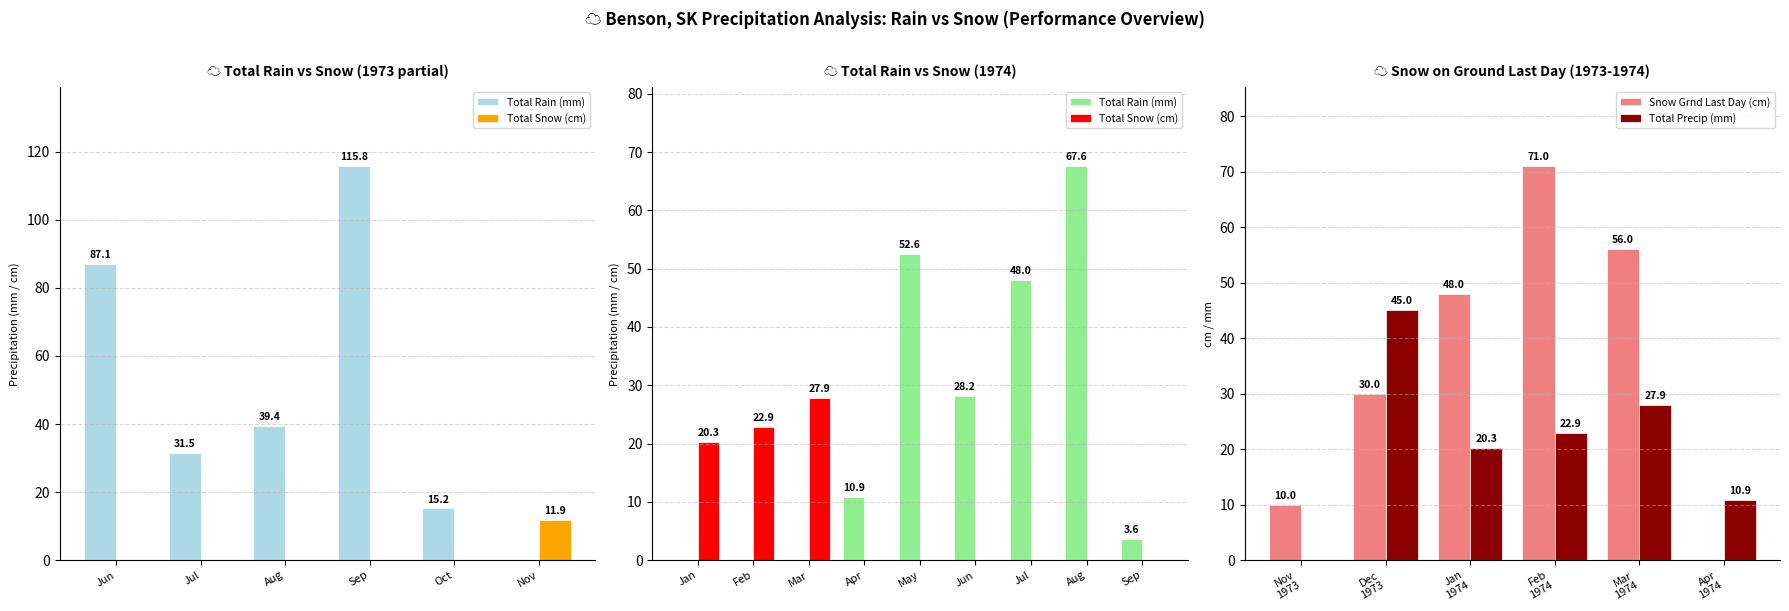

What is the value of the Total Rain (mm) bar at the 7th from the left?

48.0